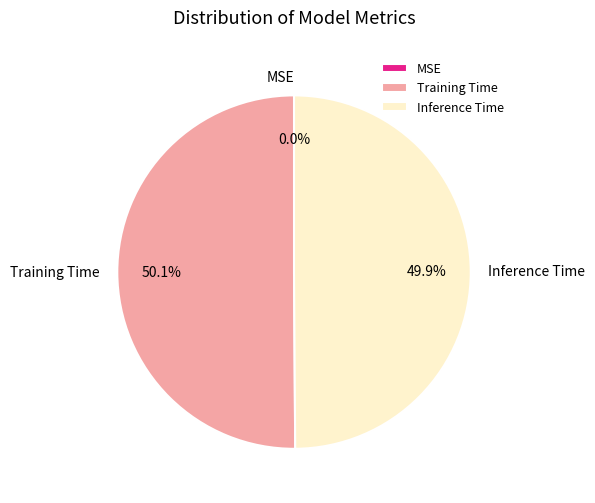

To the nearest percent, what is the difference between the largest and smallest slice percentages?

50%